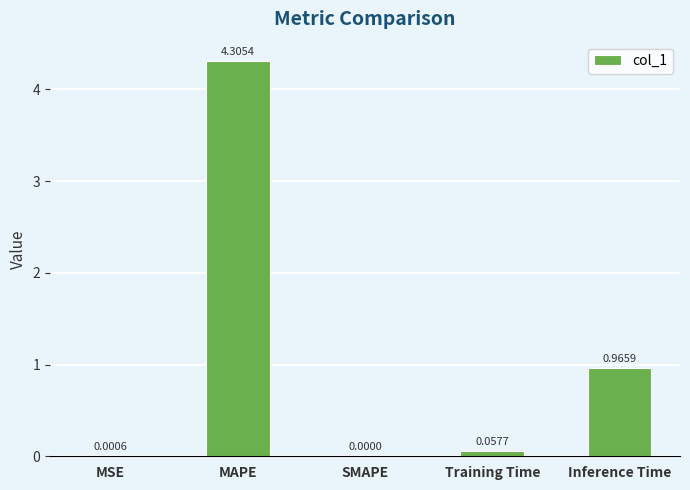

Where is the data nearest to the value 2?

Inference Time